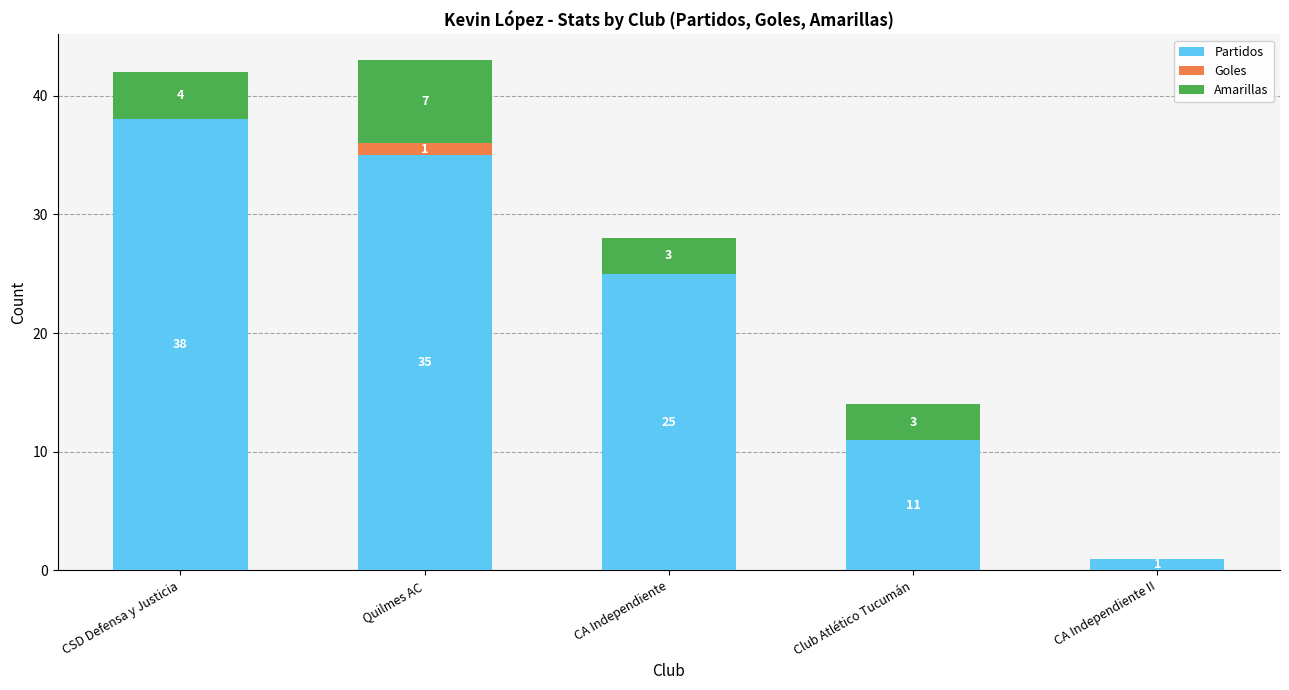

At which label is Partidos closest to 19?

CA Independiente